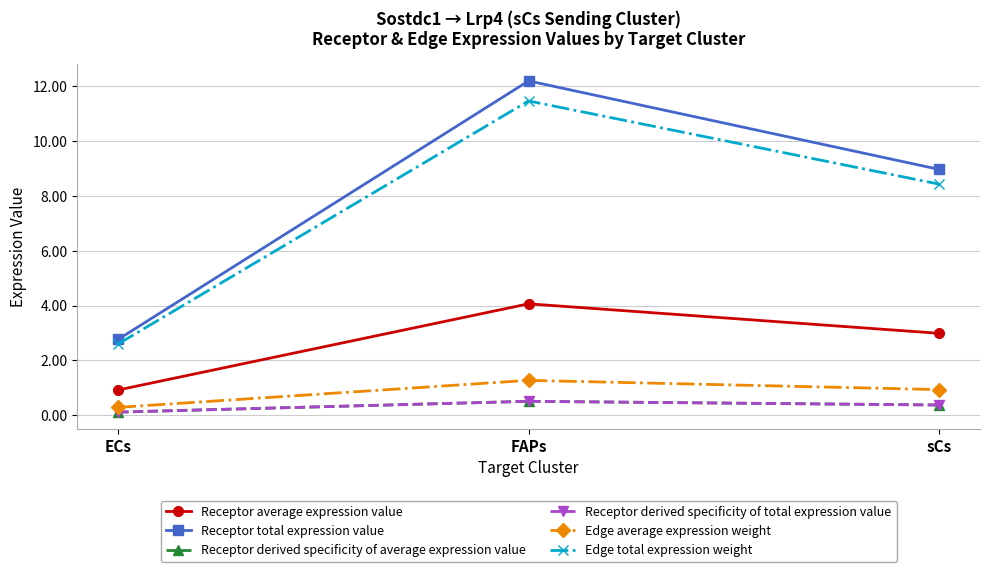

Is it true that Receptor derived specificity of average expression value equals 0.4 at sCs?

True